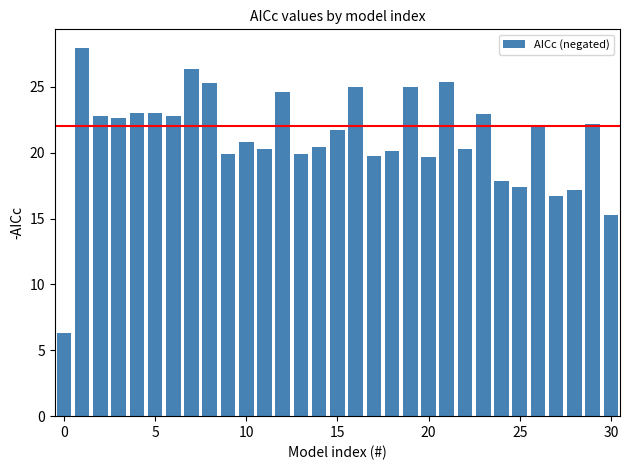

What is the sum of all values?

654.5